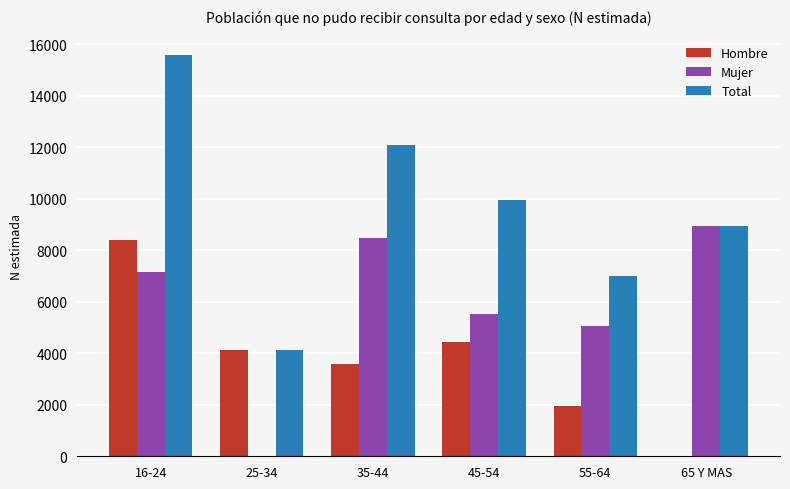

The value of Hombre at 16-24 is 8405. True or false?

True